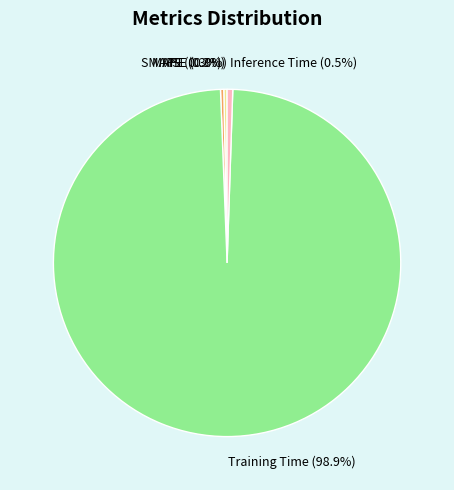

Which category accounts for the majority?

Training Time